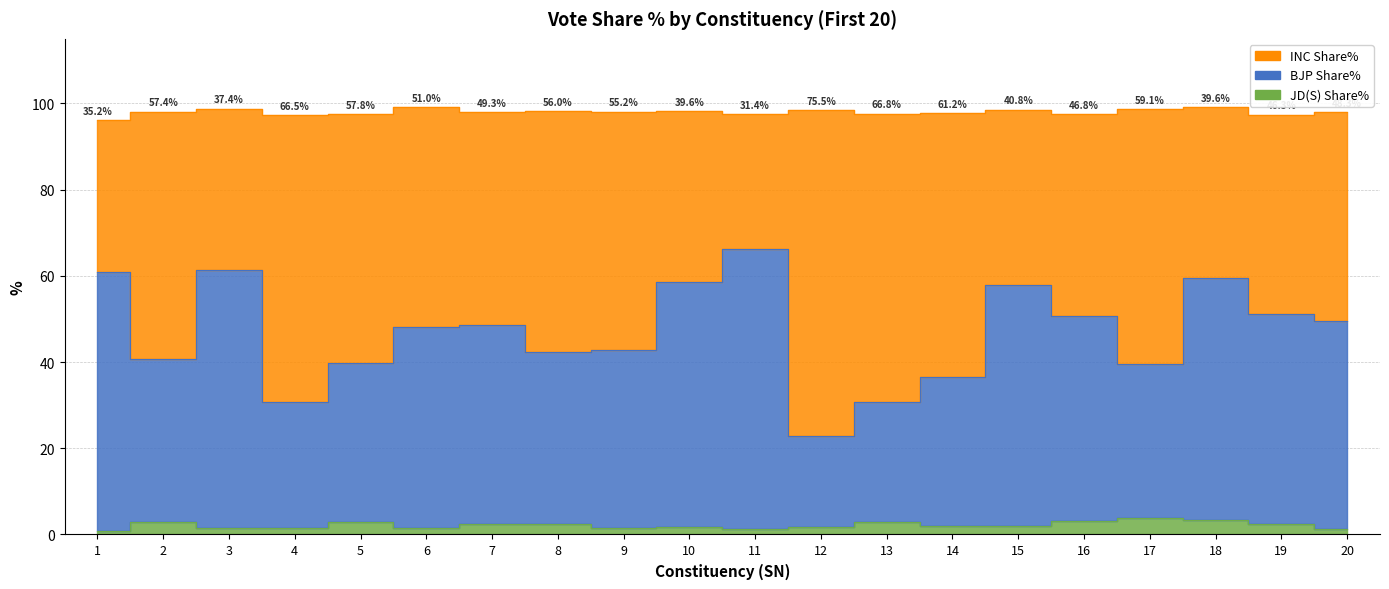

What is the value of the JD(S) Share% point at the 18th from the left?

3.4